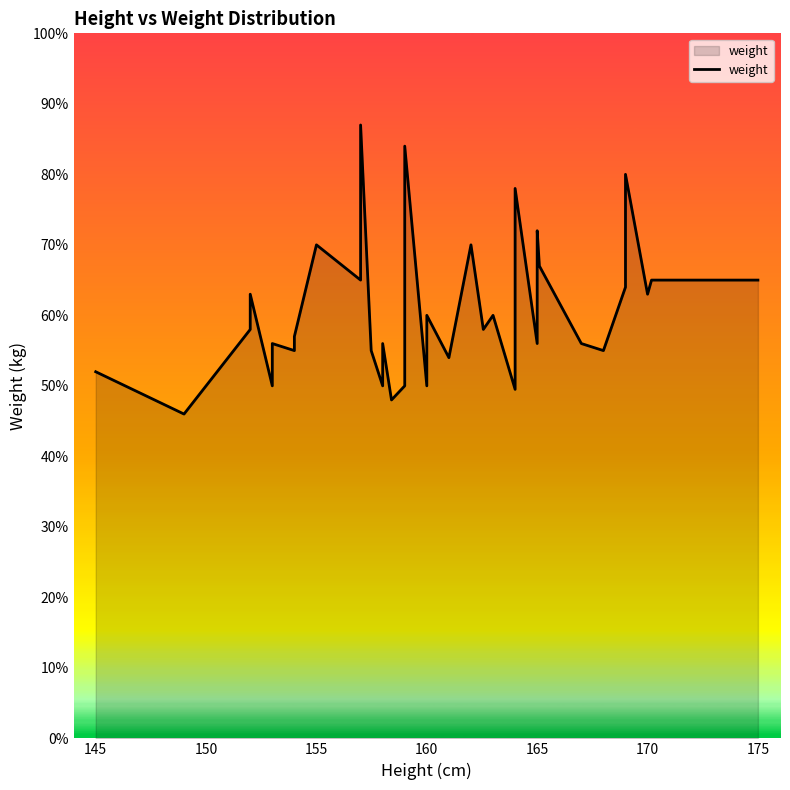

What is the average value?

60.7